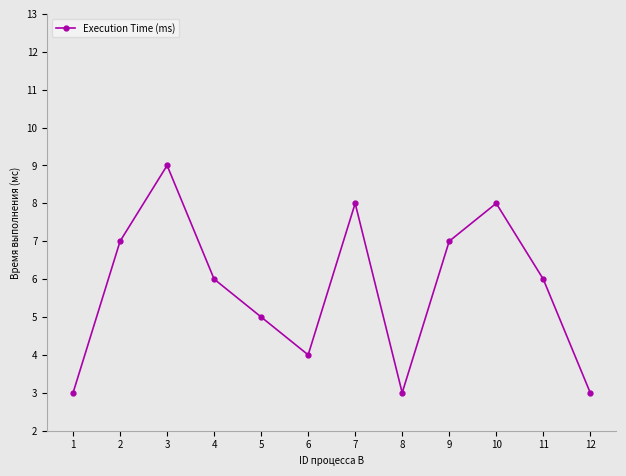

How many interior local peaks (higher than both neighbors) does the data have?

3